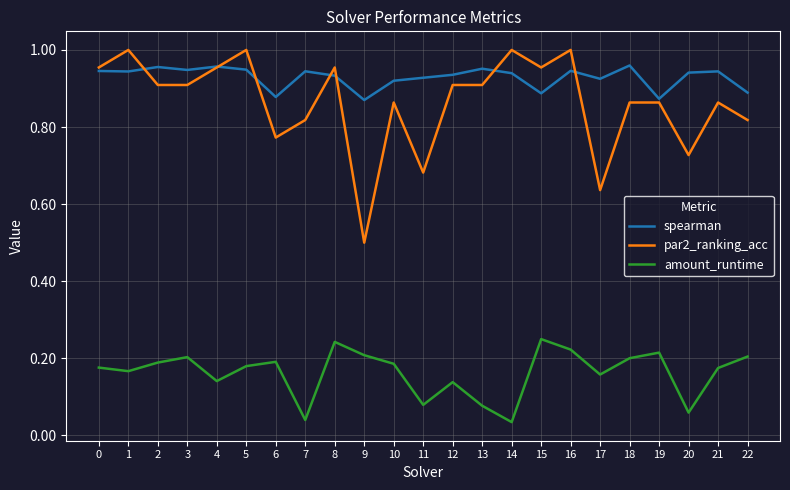

Which series has the largest range (max minus min)?

par2_ranking_acc